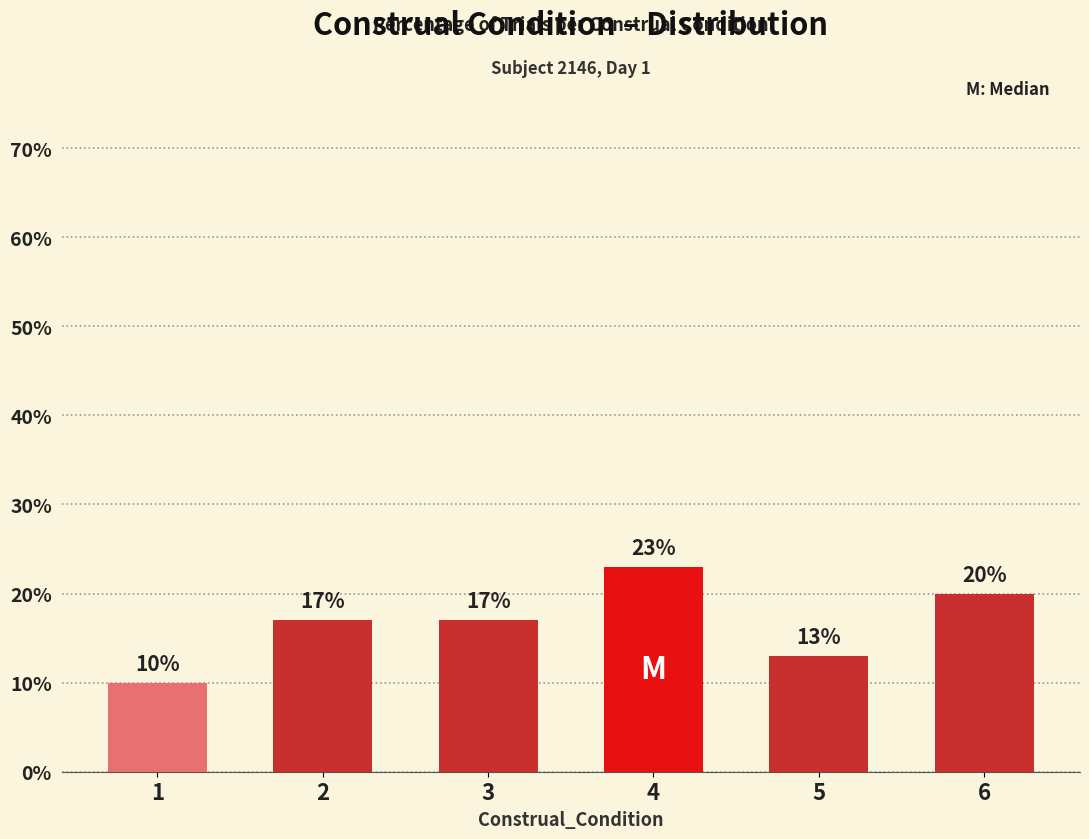

What is the maximum value shown in the chart?

23